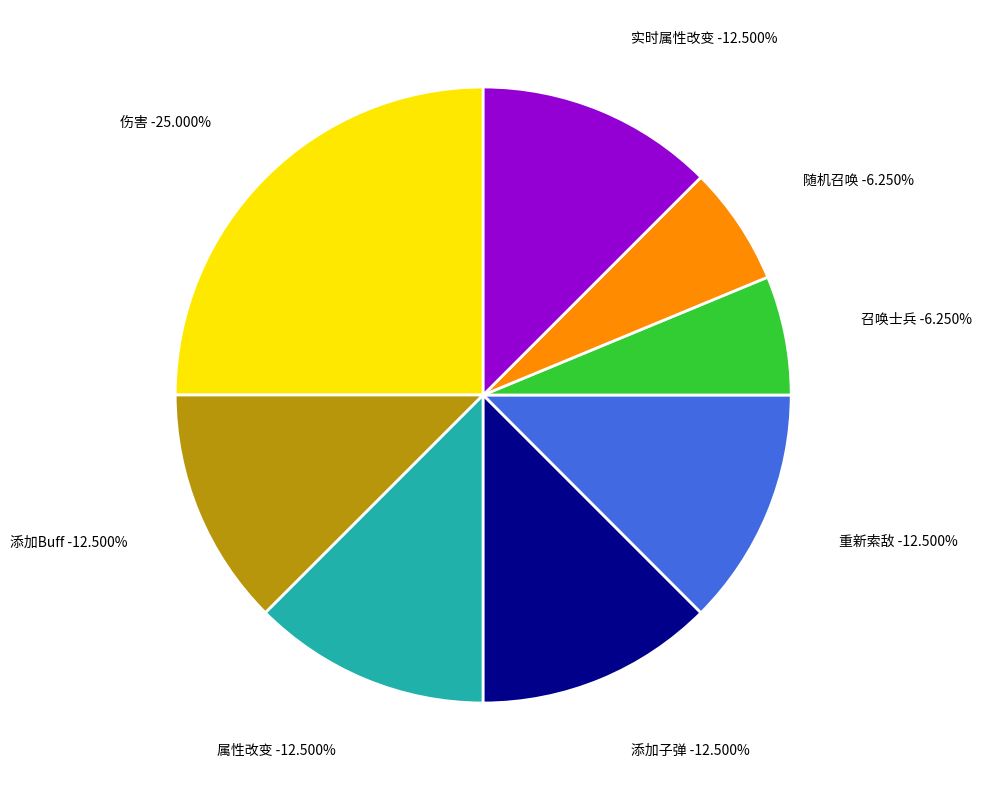

To the nearest percent, what is the combined percentage of 添加子弹 and 伤害?

38%